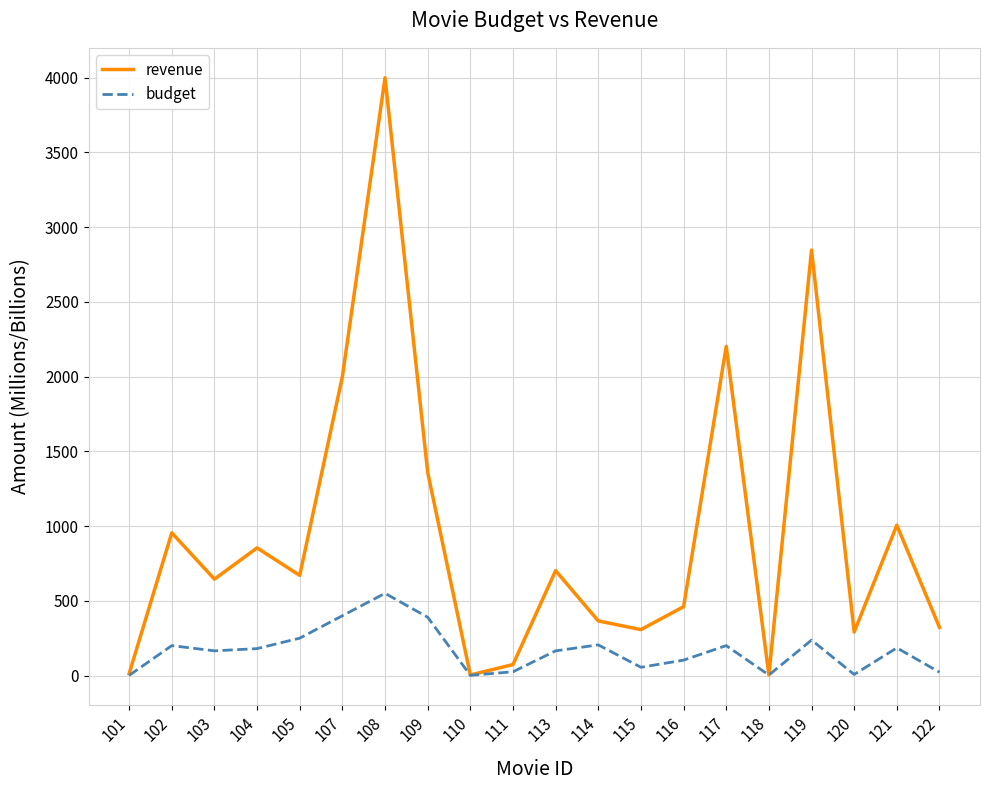

What is the lowest value of the revenue series?

3.3